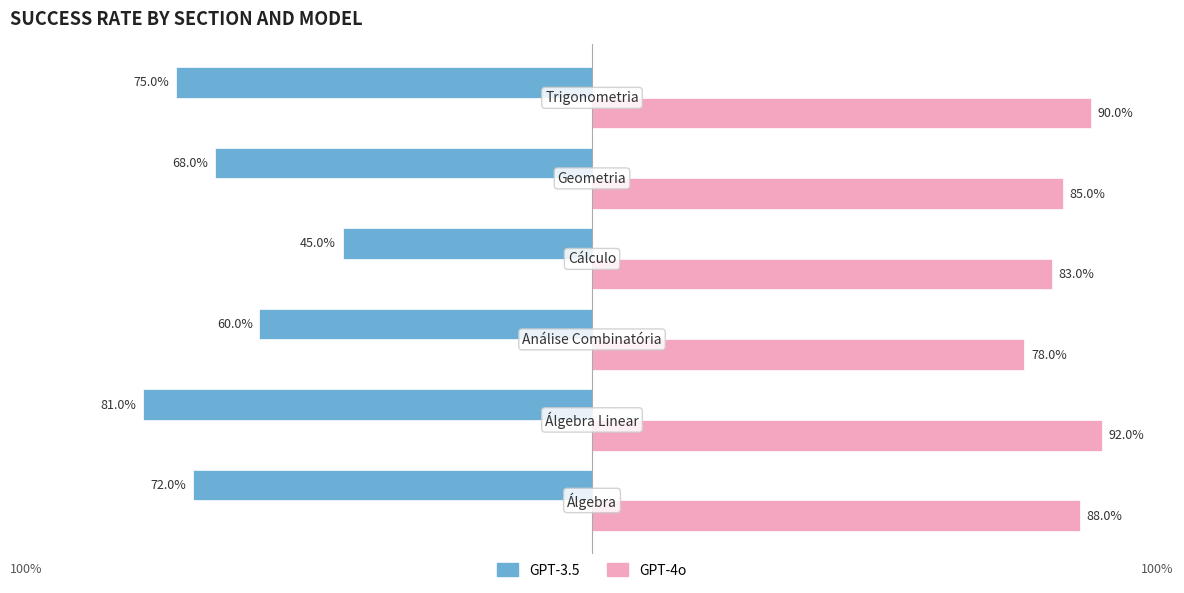

What are all the series names shown in the legend?

GPT-3.5, GPT-4o